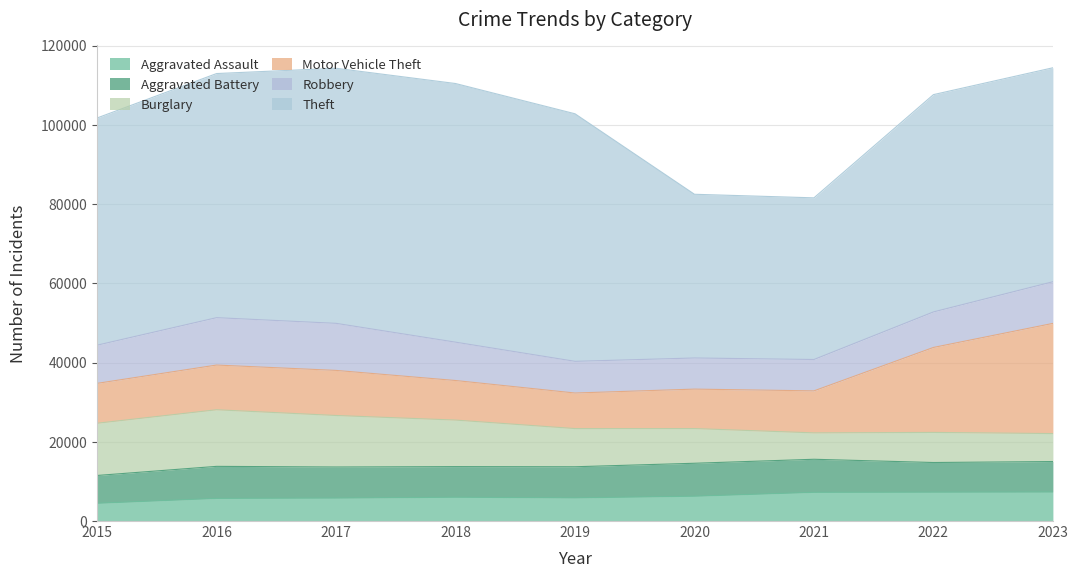

How many lines are shown in the chart?

6